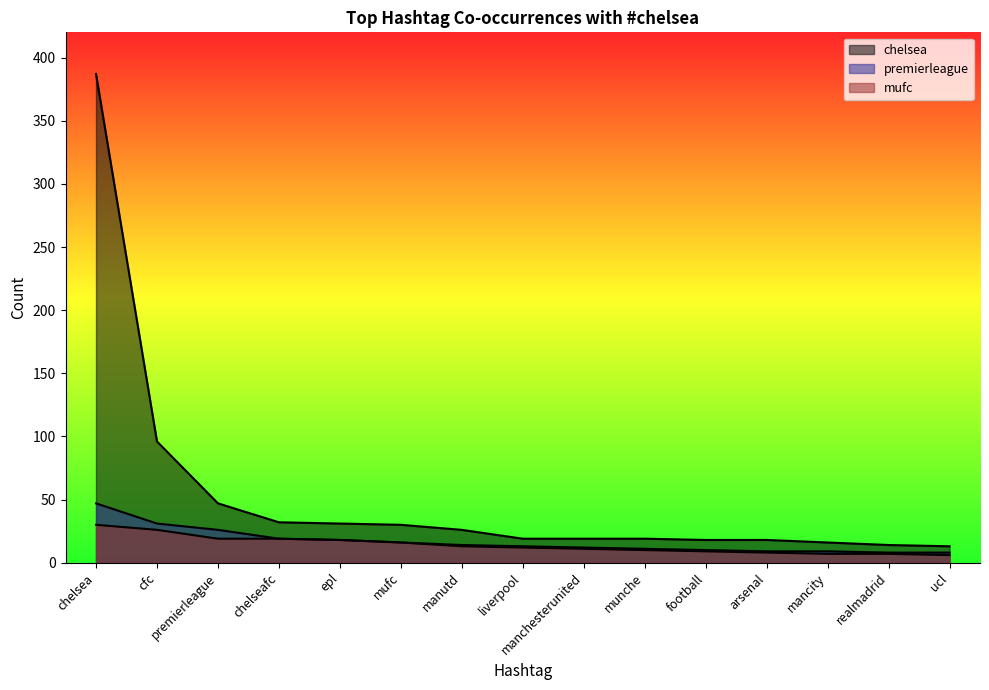

Between premierleague and mancity, which series saw the biggest shift?

chelsea